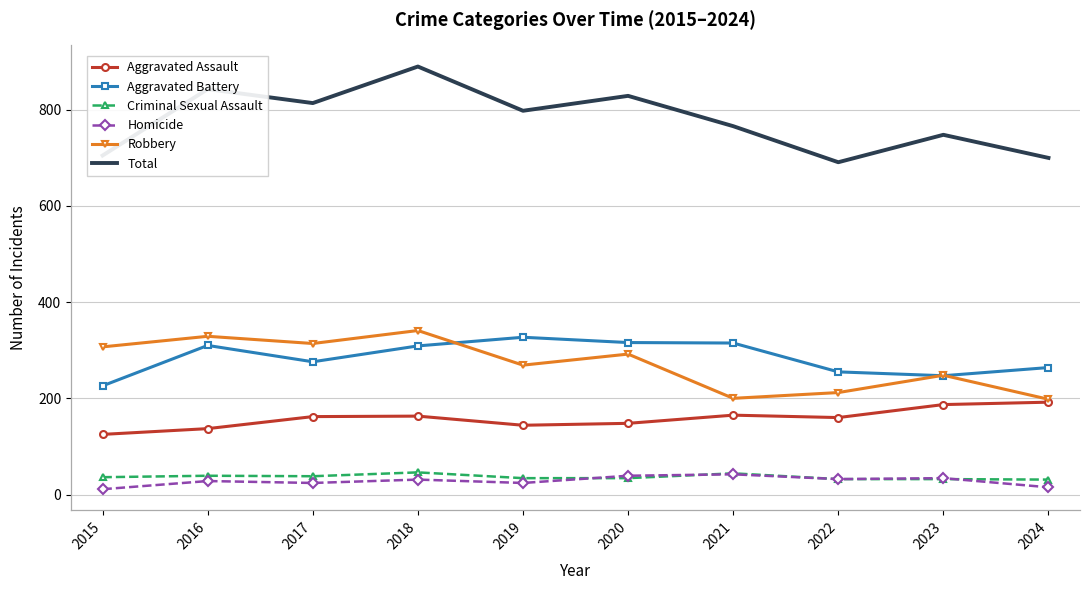

Which series has the largest range (max minus min)?

Total